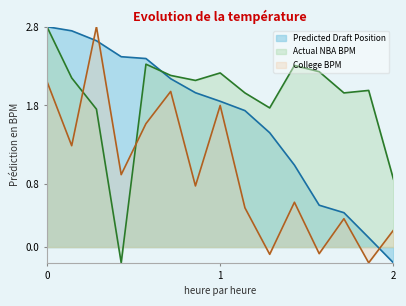

Reading left to right, what are all the values shown in this chart?

Predicted Draft Position: 2.8	2.7	2.6	2.4	2.4	2.1	2.0	1.9	1.7	1.5	1.0	0.5	0.4	0.1	-0.2
Actual NBA BPM: 2.8	2.1	1.8	-0.2	2.3	2.2	2.1	2.2	2.0	1.8	2.3	2.2	2.0	2.0	0.9
College BPM: 2.1	1.3	2.8	0.9	1.6	2.0	0.8	1.8	0.5	-0.1	0.6	-0.1	0.4	-0.2	0.2